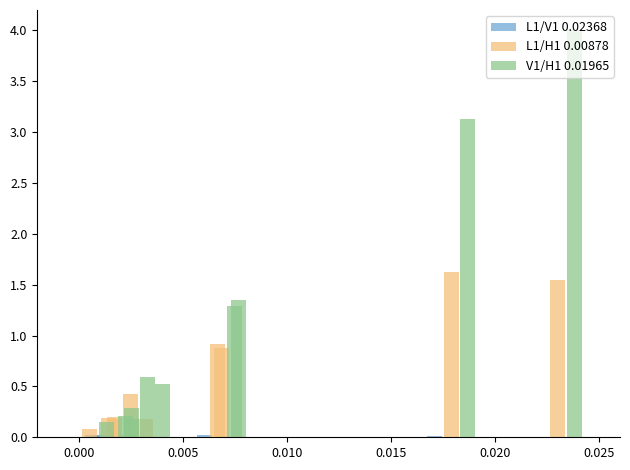

List the series in order of their peak value, highest first.

V1/H1 0.01965, L1/H1 0.00878, L1/V1 0.02368